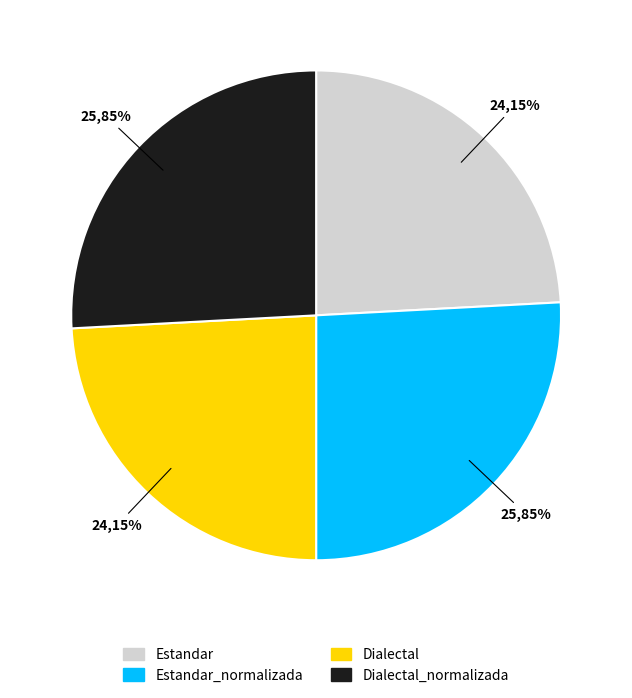

To the nearest percent, what percentage of the pie is Estandar?

24%